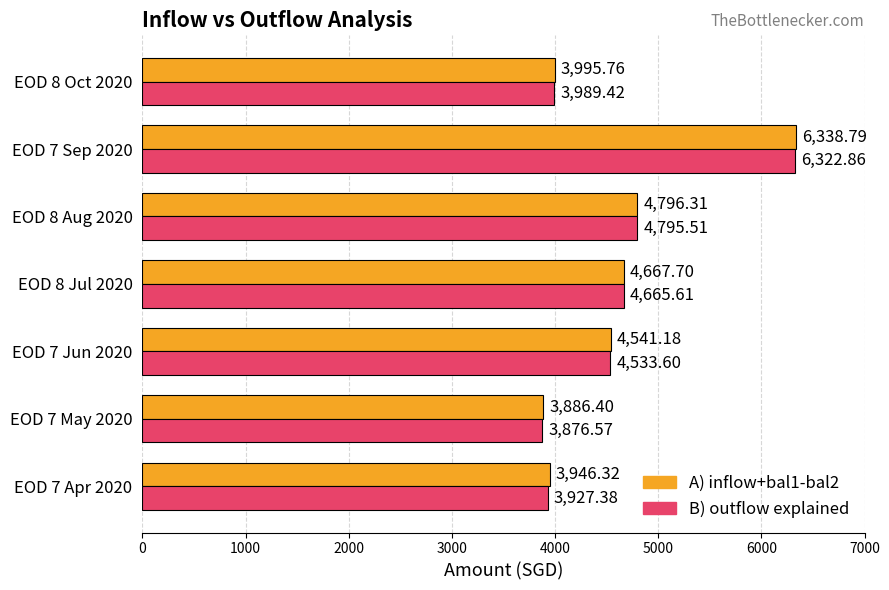

At which label is B) outflow explained closest to 5099?

EOD 8 Aug 2020